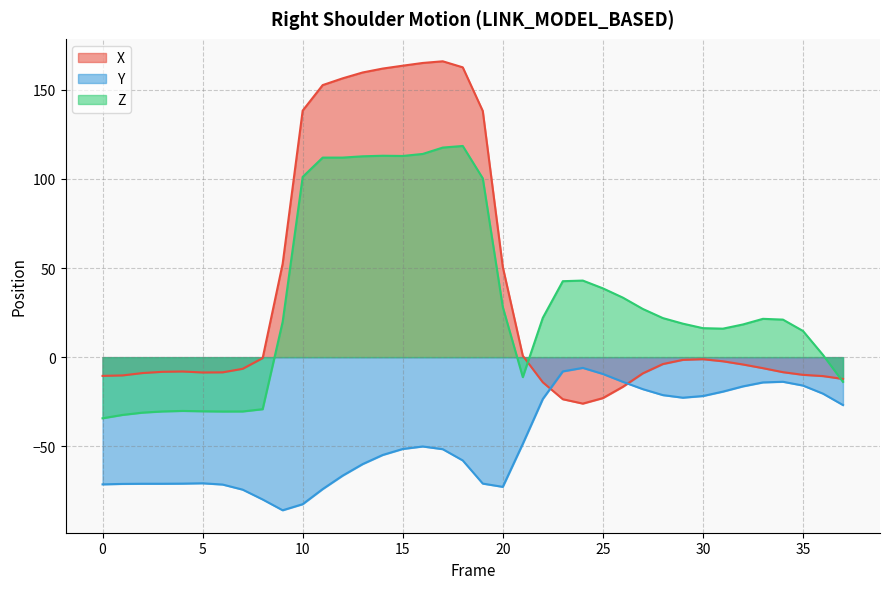

What value does the Z series have at 26?

33.4